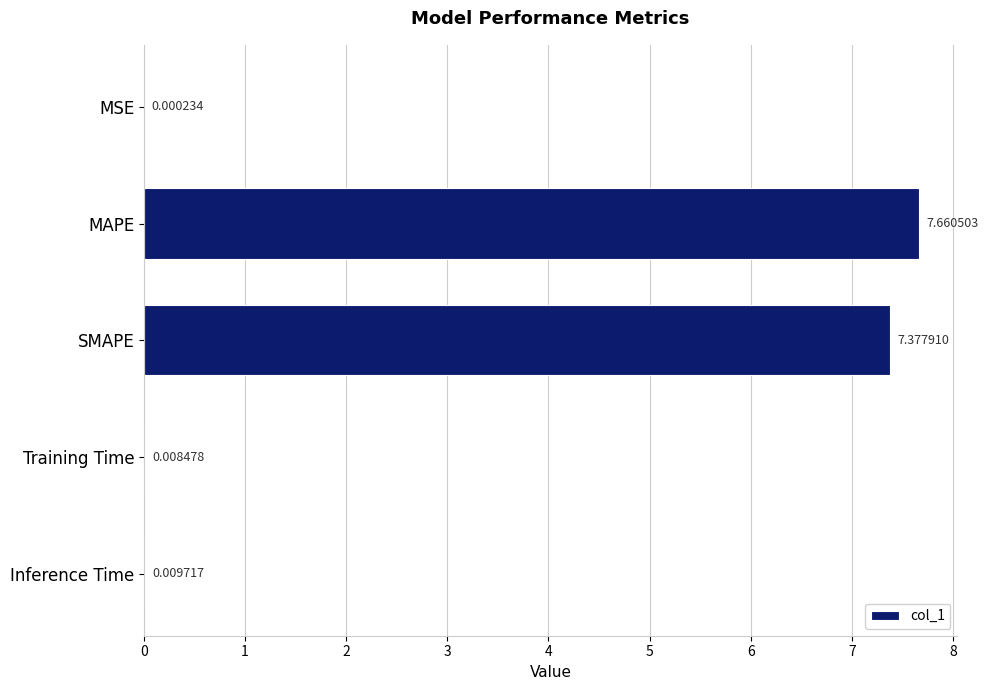

Where is the data nearest to the value 3?

Inference Time